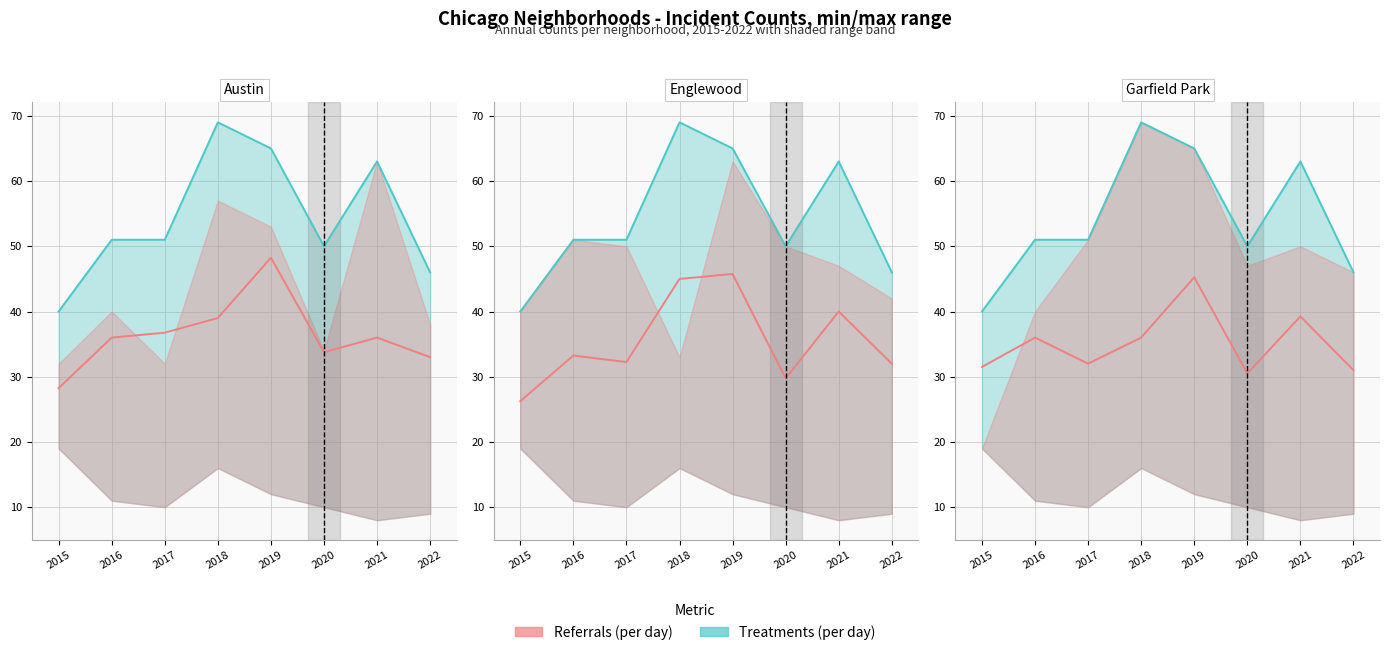

What is the sum of the Treatments (per day) values at 2015 and 2022?

86.0